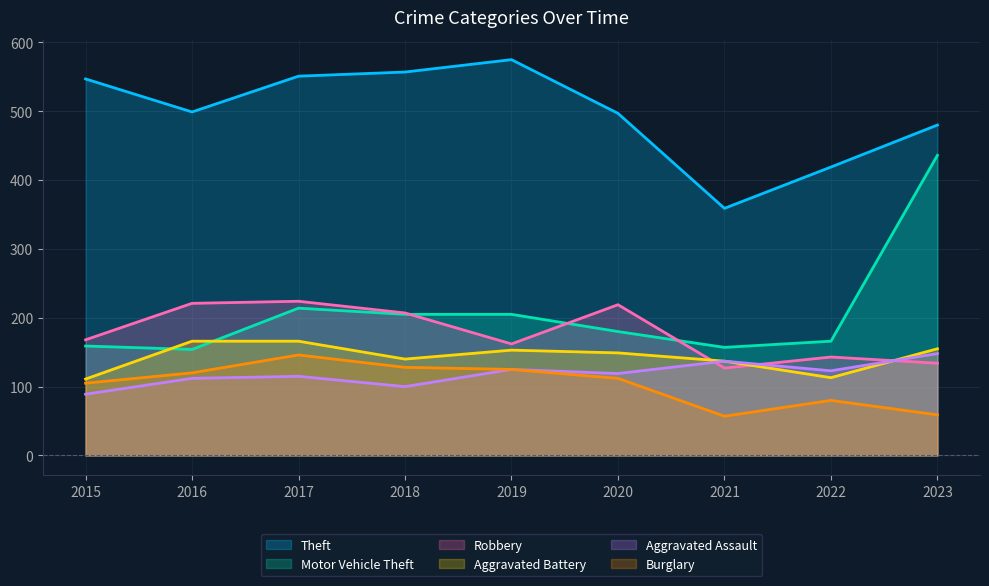

Does the chart display data point markers on the line(s)?

No